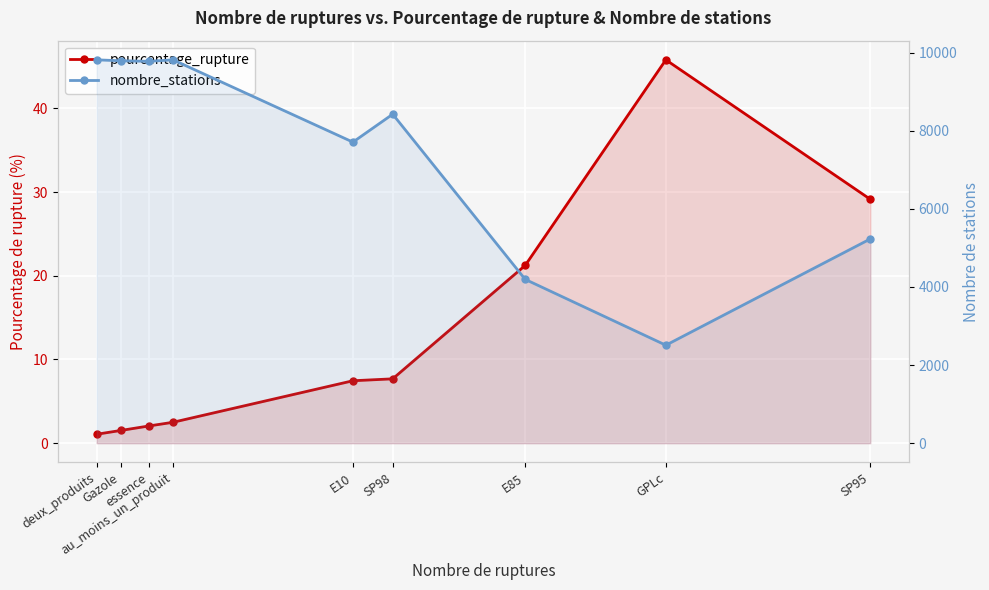

What is the greatest value displayed?

9816.0